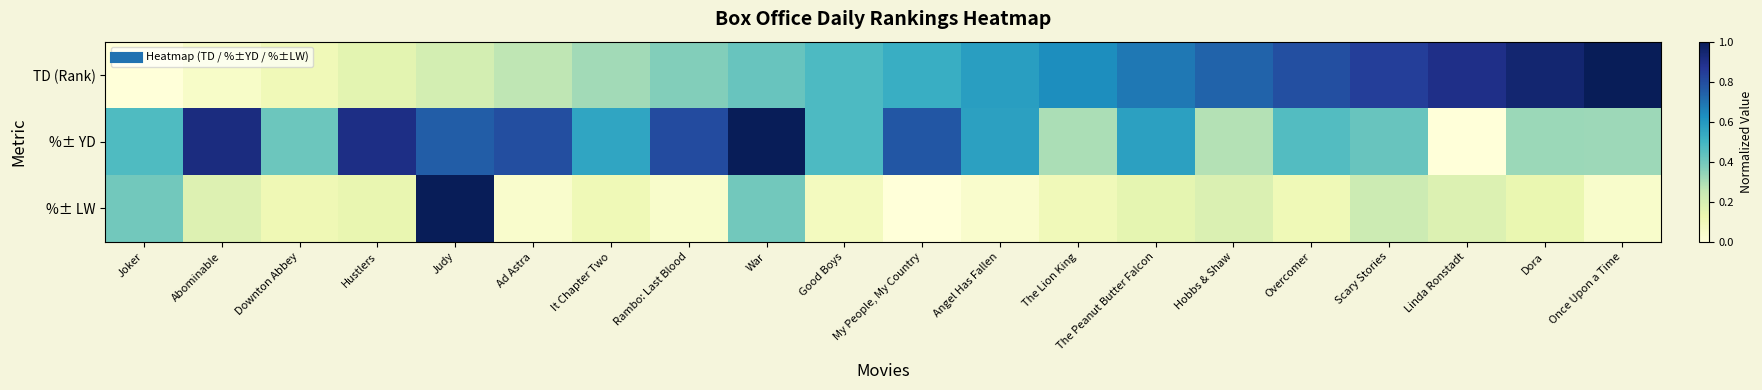

Which label corresponds to the smallest value in the chart?

Joker